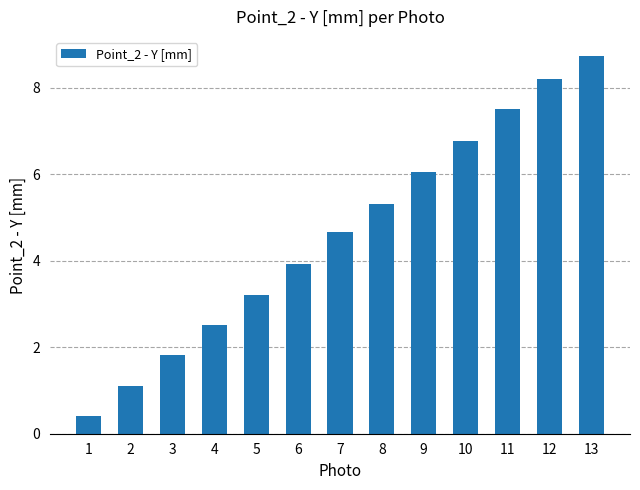

Between 13 and 3, which is larger?

13